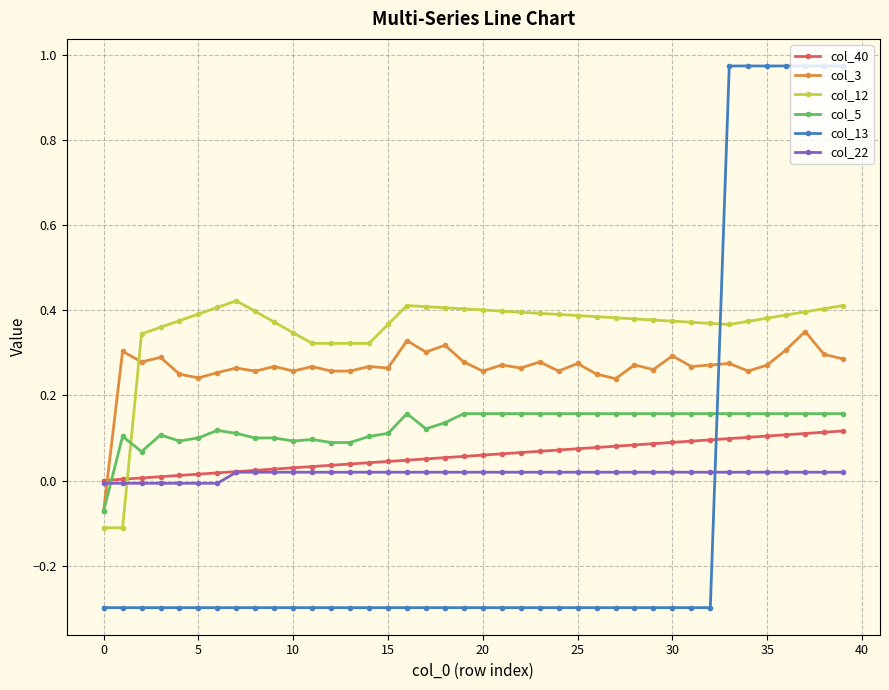

What is the smallest value displayed?

-0.3